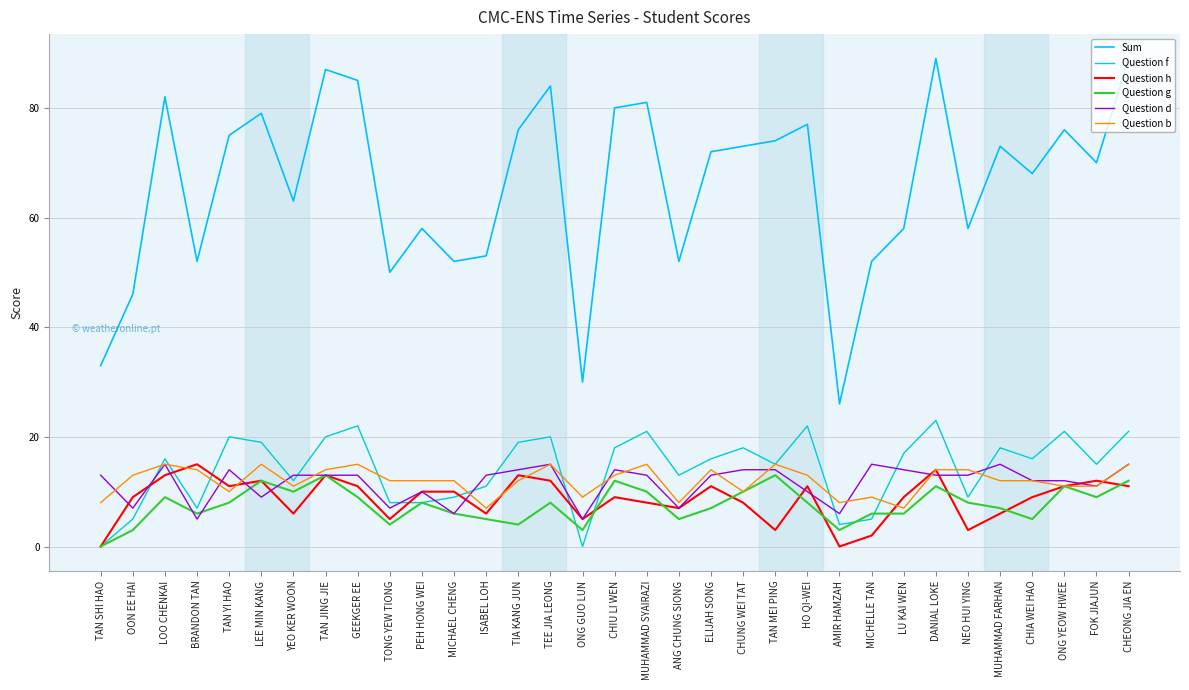

True or false: Question f and Sum cross at least once.

False